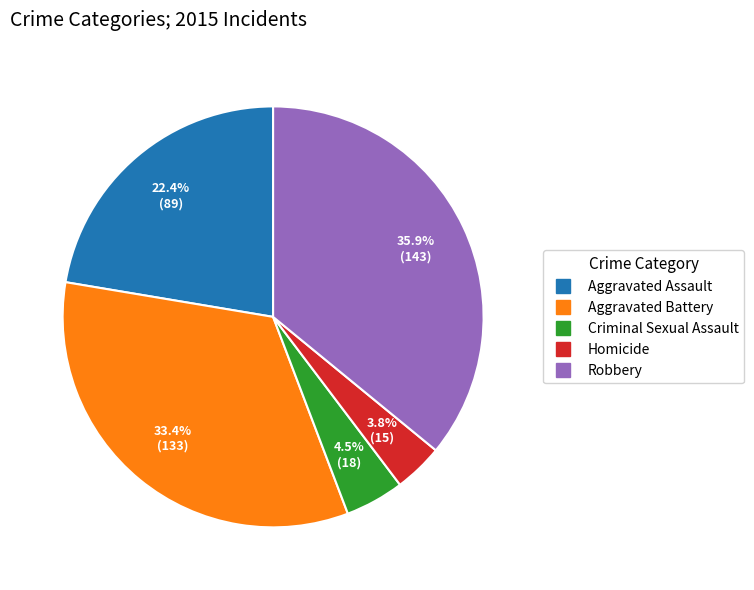

Rank the categories by value from highest to lowest.

Robbery, Aggravated Battery, Aggravated Assault, Criminal Sexual Assault, Homicide